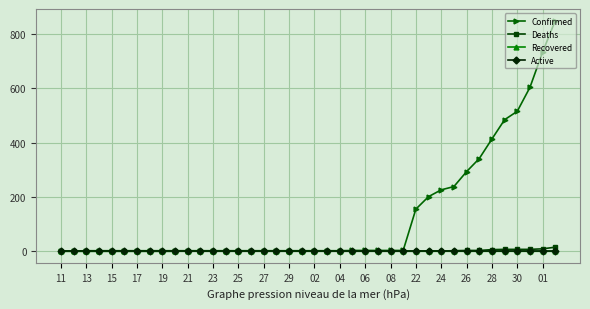

What are all the series names shown in the legend?

Confirmed, Deaths, Recovered, Active